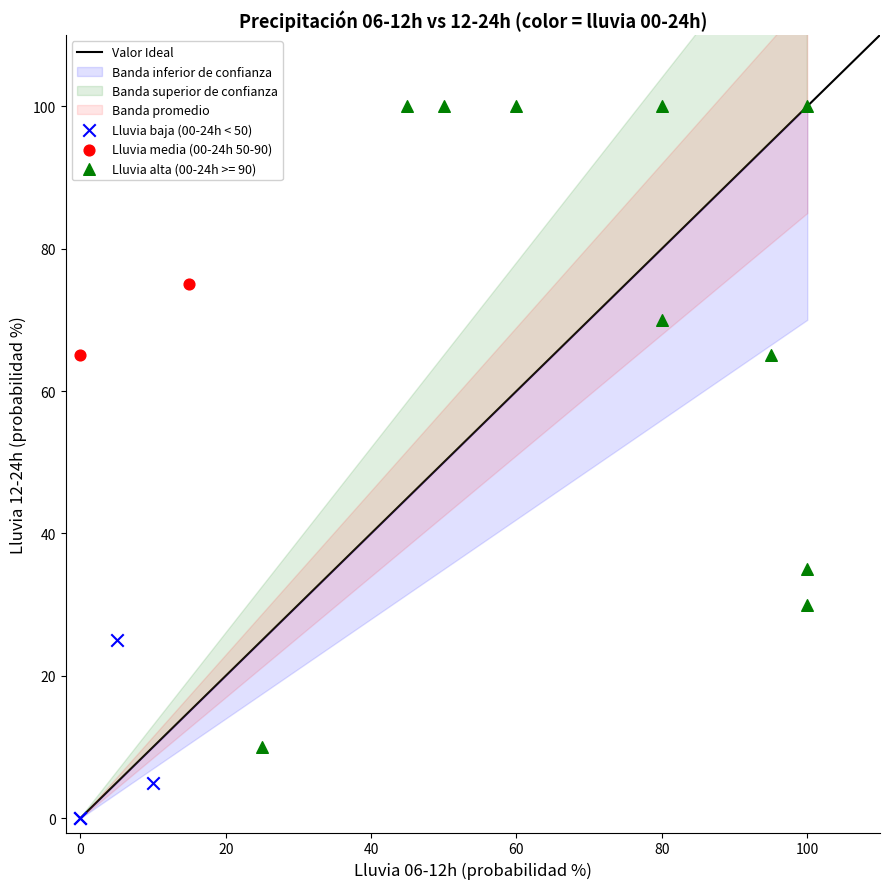

Which series contains the highest Y value?

Lluvia alta (00-24h >= 90)